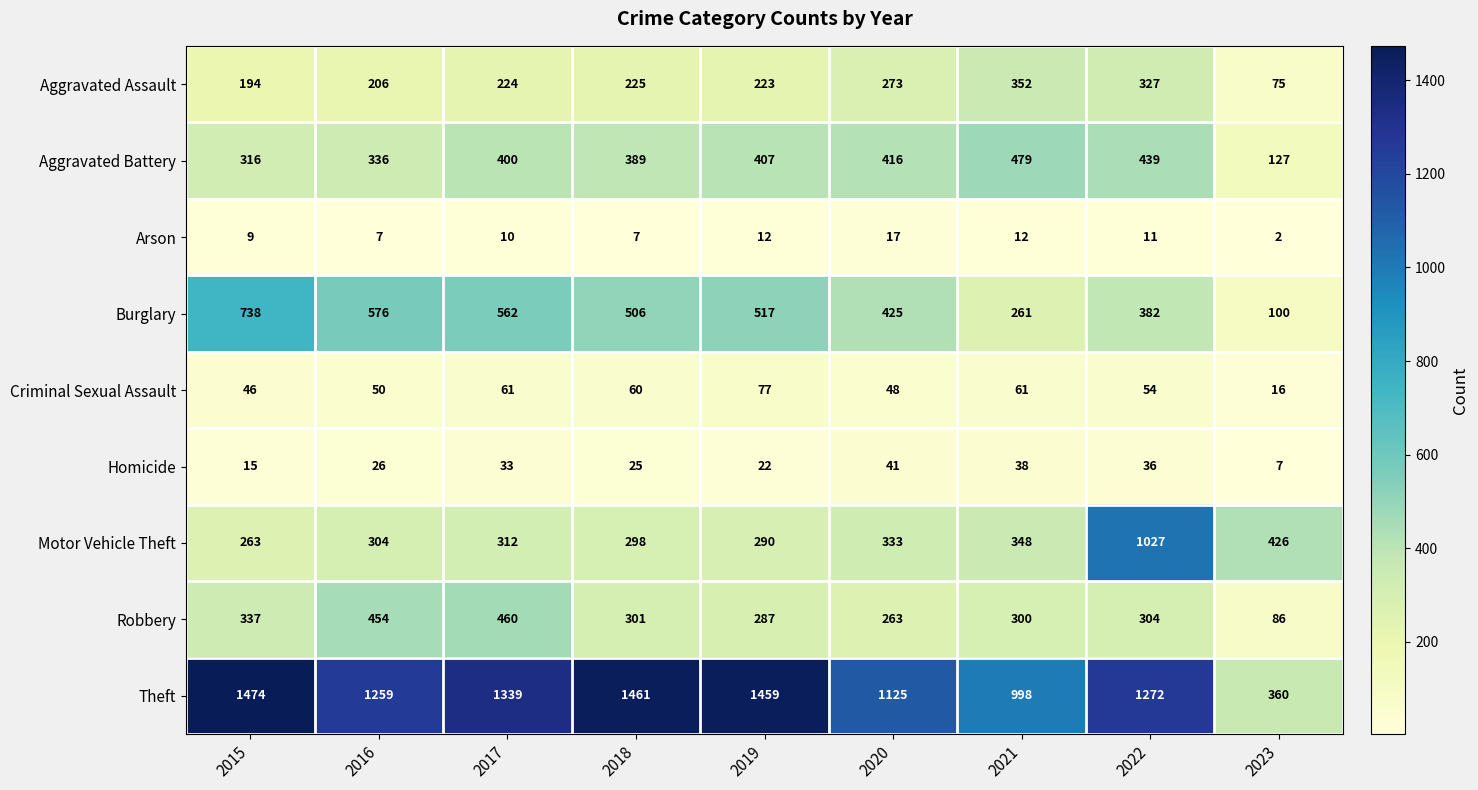

What is the difference between the maximum and minimum values in the Aggravated Battery series?

352